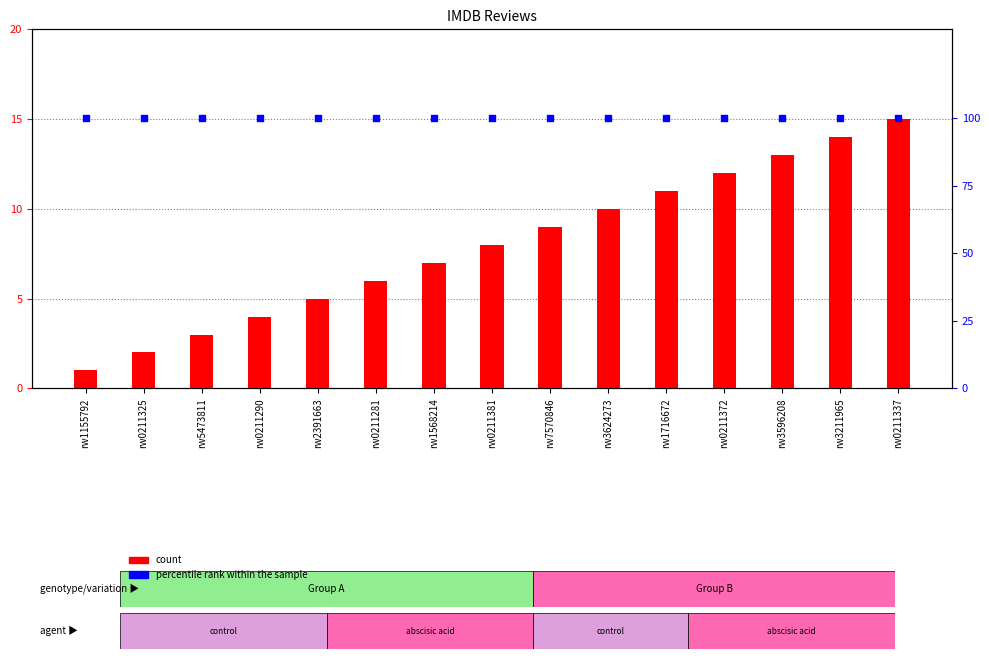

Which series has the largest Y range (max minus min)?

count